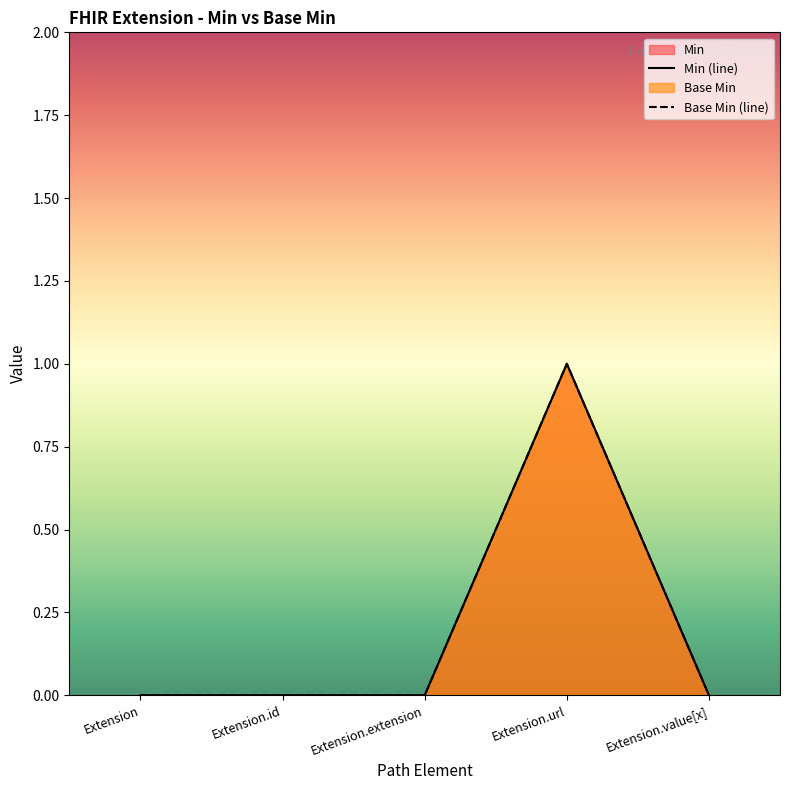

How many series are shown in this chart?

2